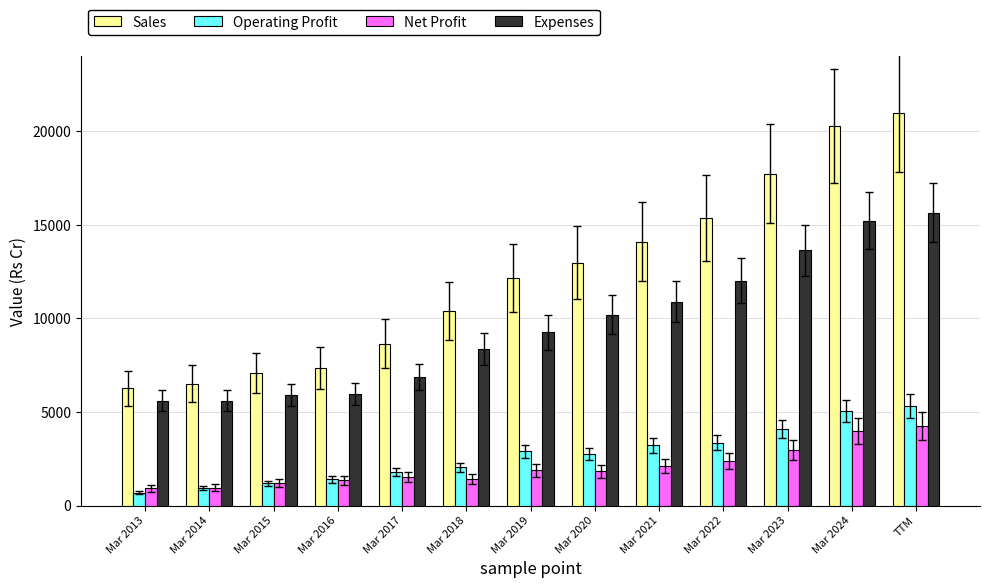

What is the label of the 9th bar from the right?

Mar 2017